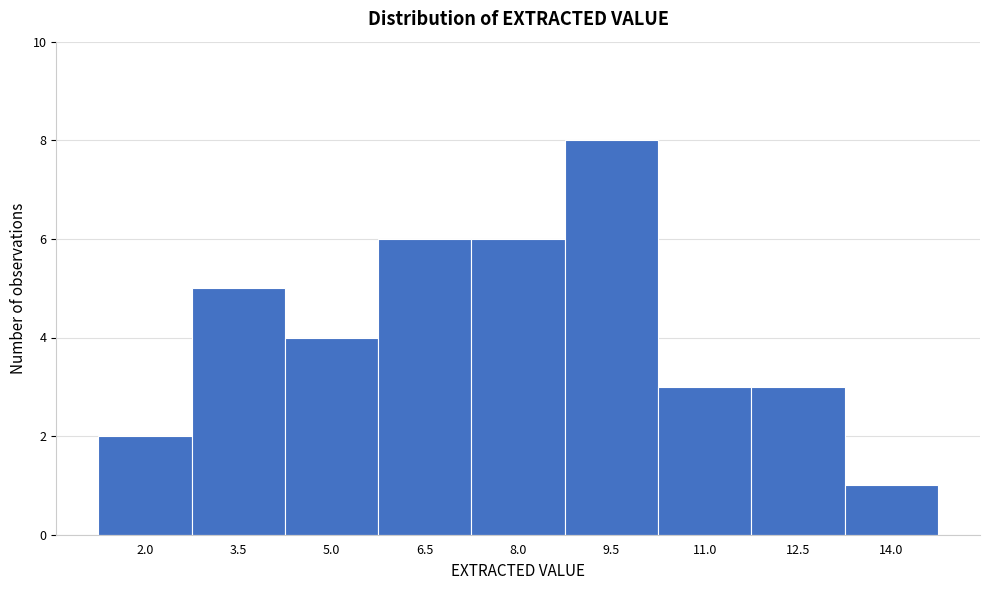

Reading left to right, extract all data points from this chart.

2.0=2	3.5=5	5.0=4	6.5=6	8.0=6	9.5=8	11.0=3	12.5=3	14.0=1